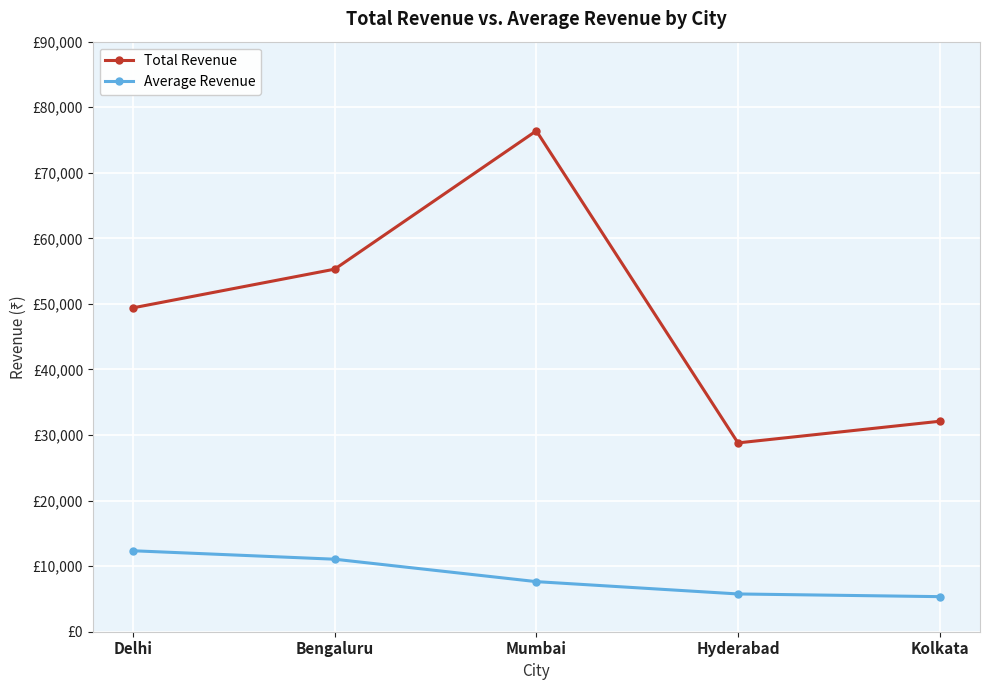

True or false: Total Revenue and Average Revenue intersect in this chart.

False